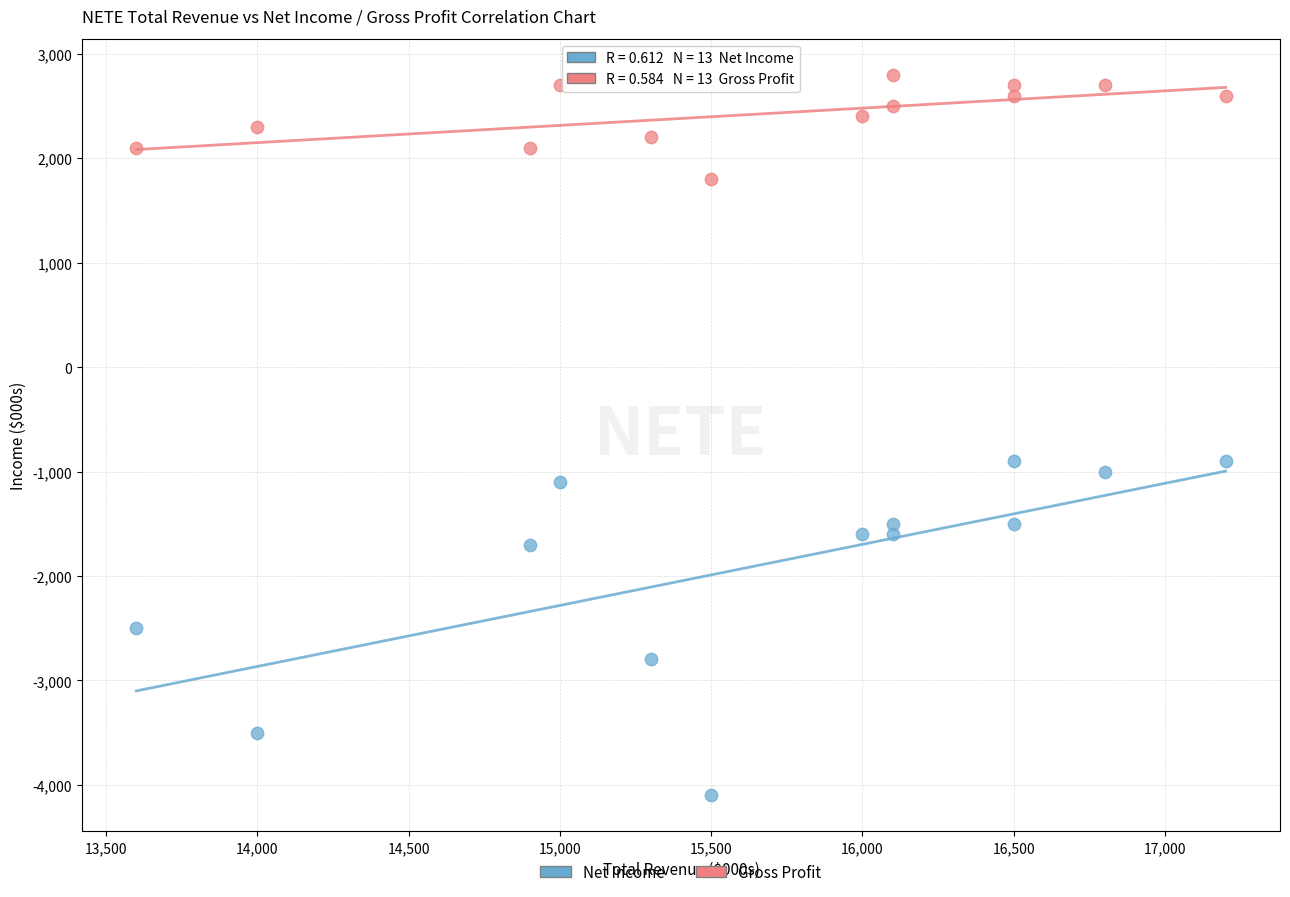

What are all the series names shown in the legend?

Net Income, Gross Profit